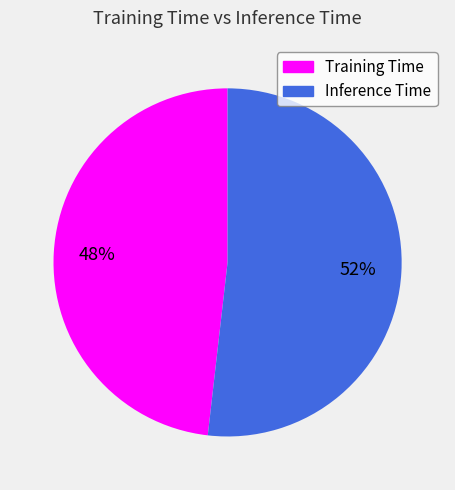

To the nearest percent, what portion does Training Time represent?

48%